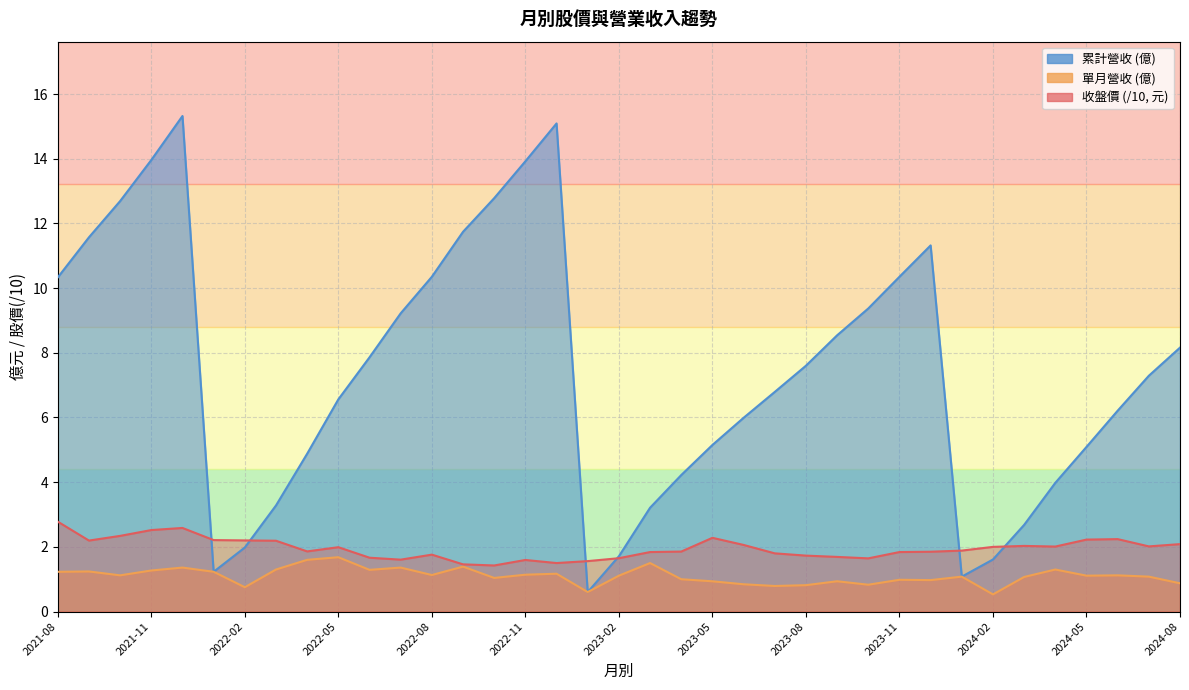

What are all the series names shown in the legend?

收盤, 單月營收, 累計營收